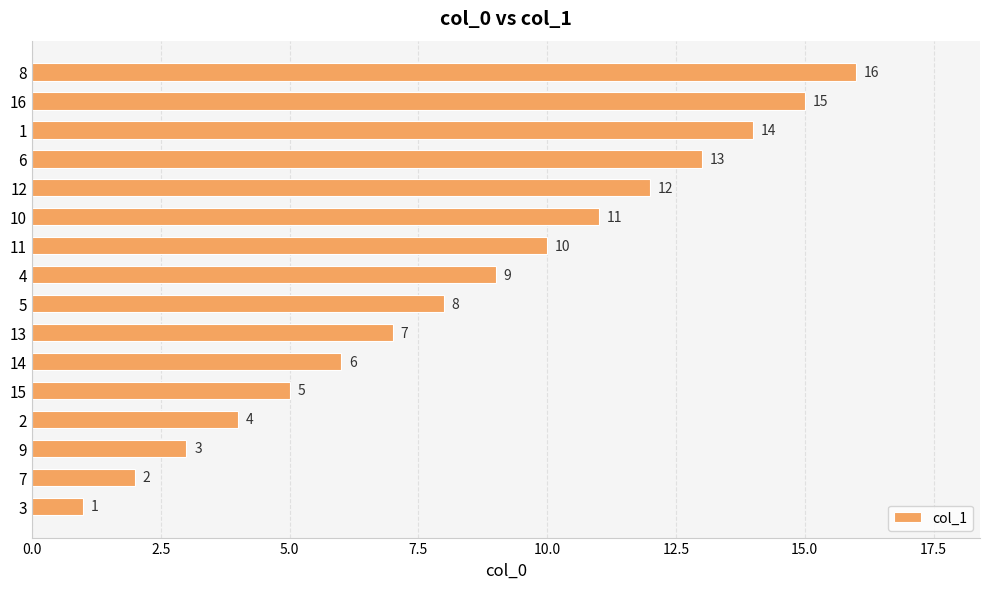

What is the sum of the values at 6 and 7?

15